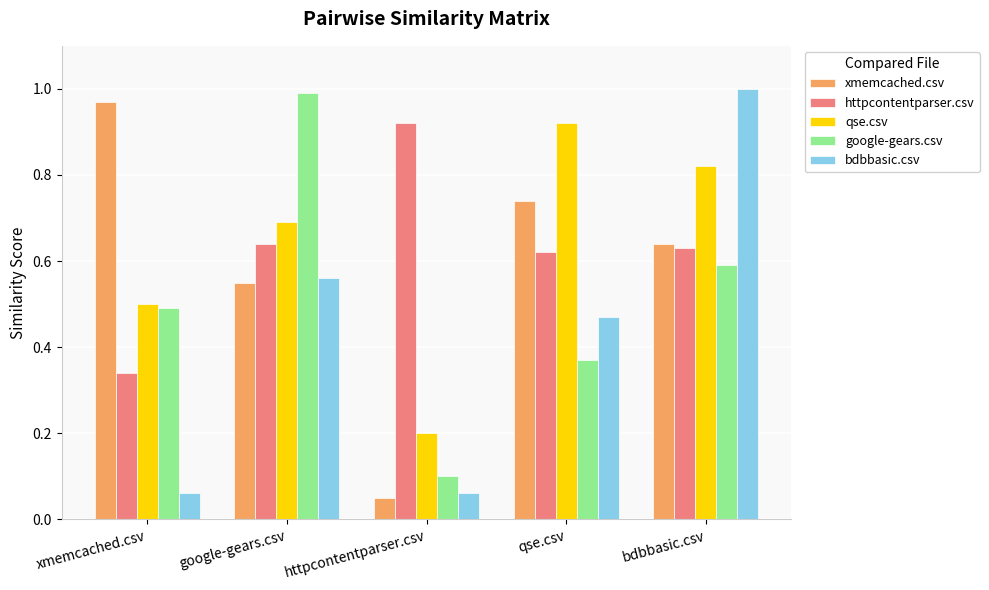

At how many categories does at least one series exceed 0?

5